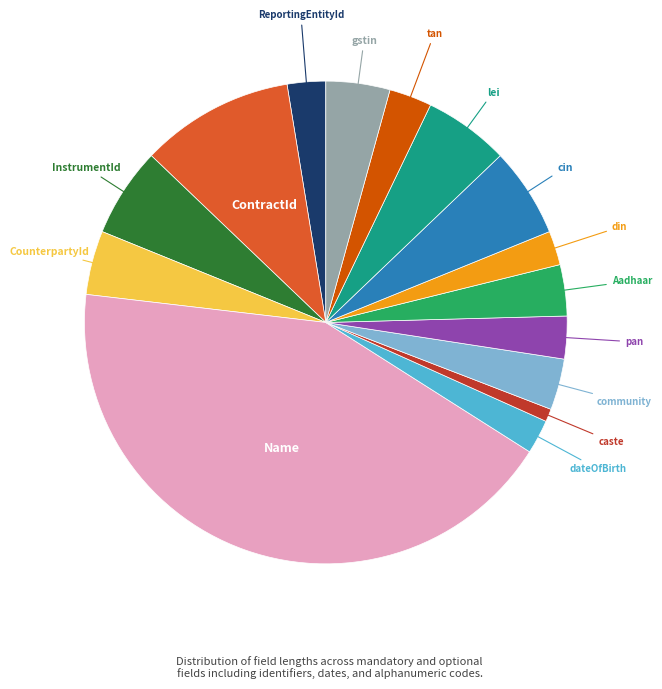

Is there any slice that represents more than half of the pie?

No